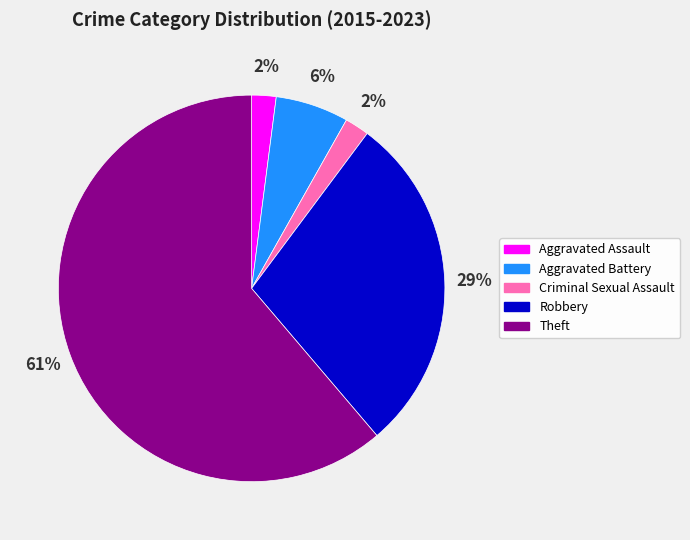

To the nearest percent, what percentage of the pie is Aggravated Assault?

2%